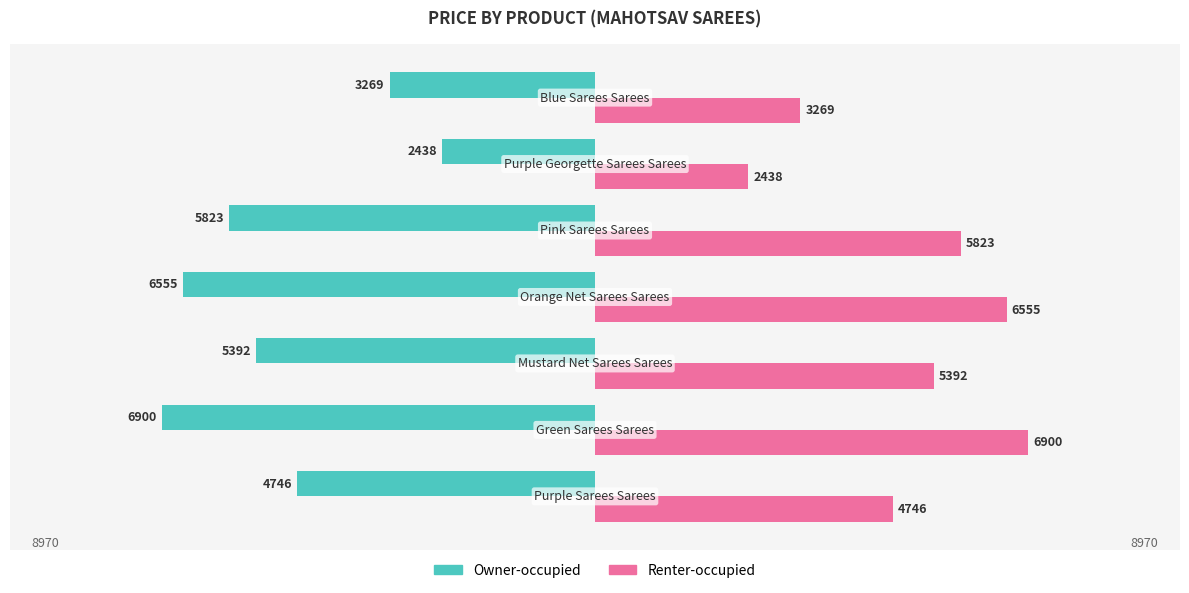

At how many categories does at least one series exceed 2508?

6